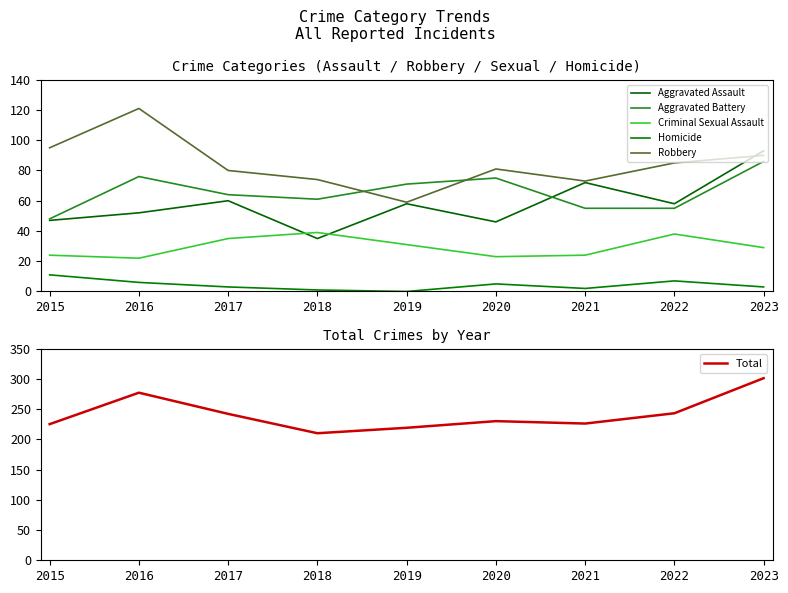

Is this an area chart (filled region under the line)?

No